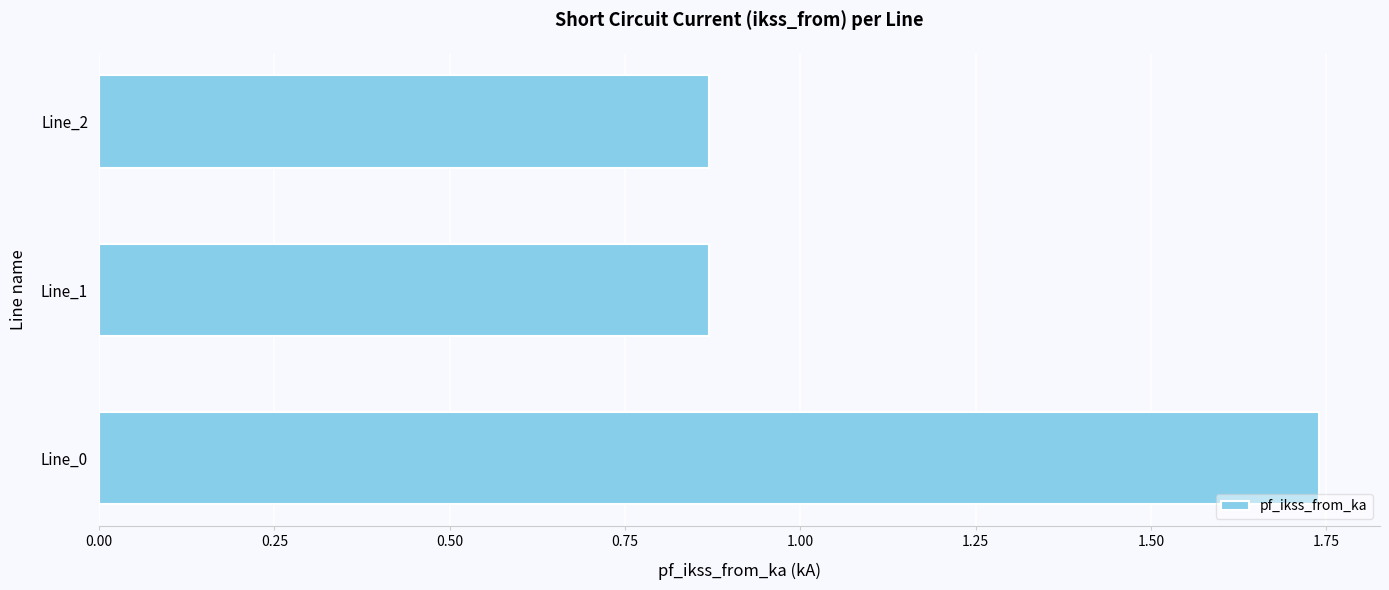

Which category has the highest value across all series?

Line_0